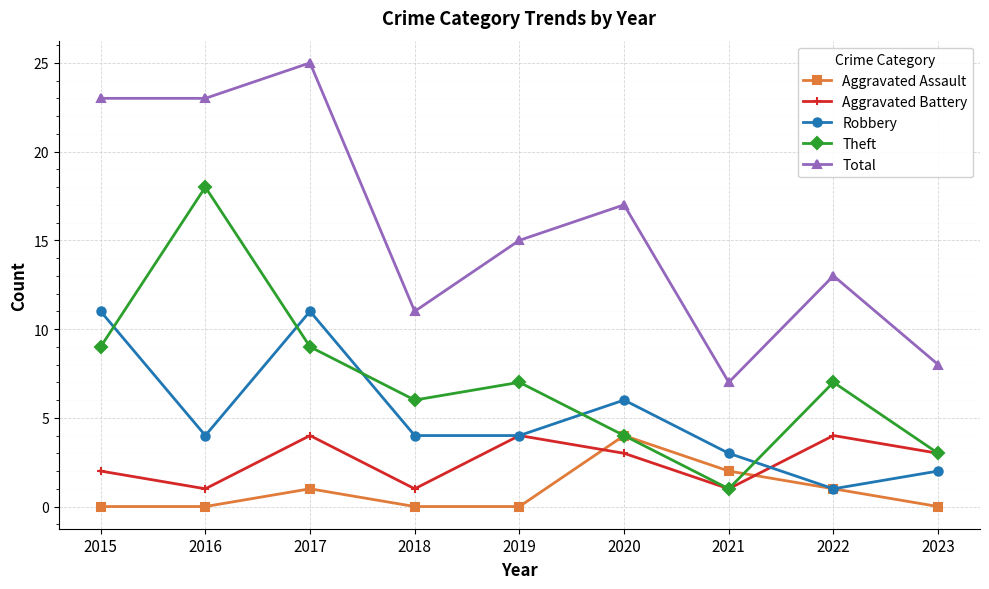

What is the spread (max minus min) of values at 2023?

8